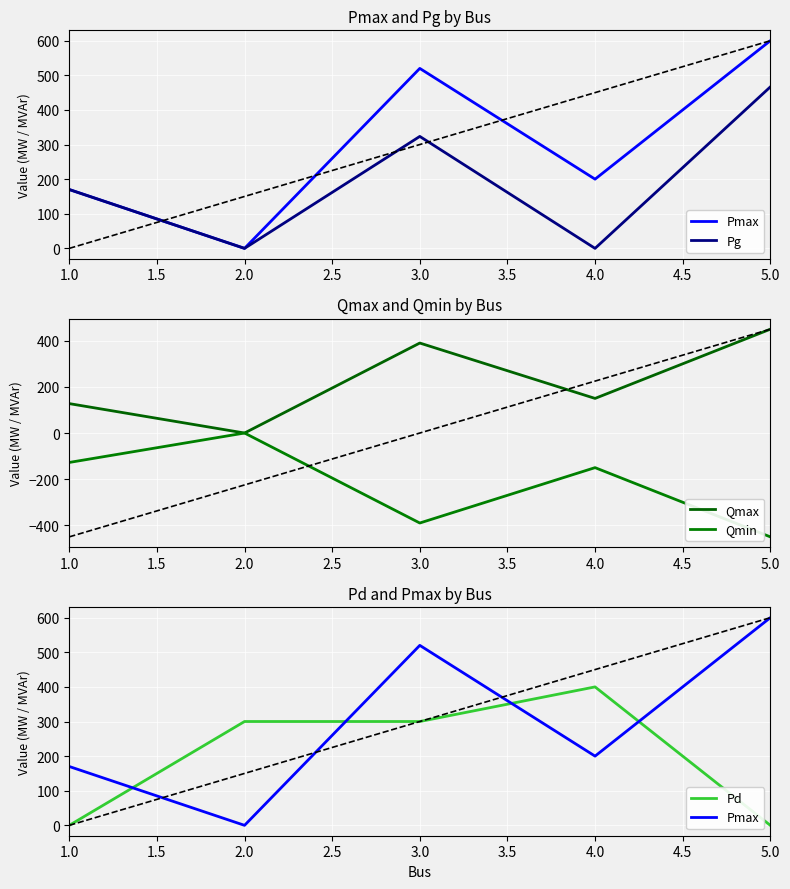

What is the value of the Qmax point at the 4th from the left?

150.0